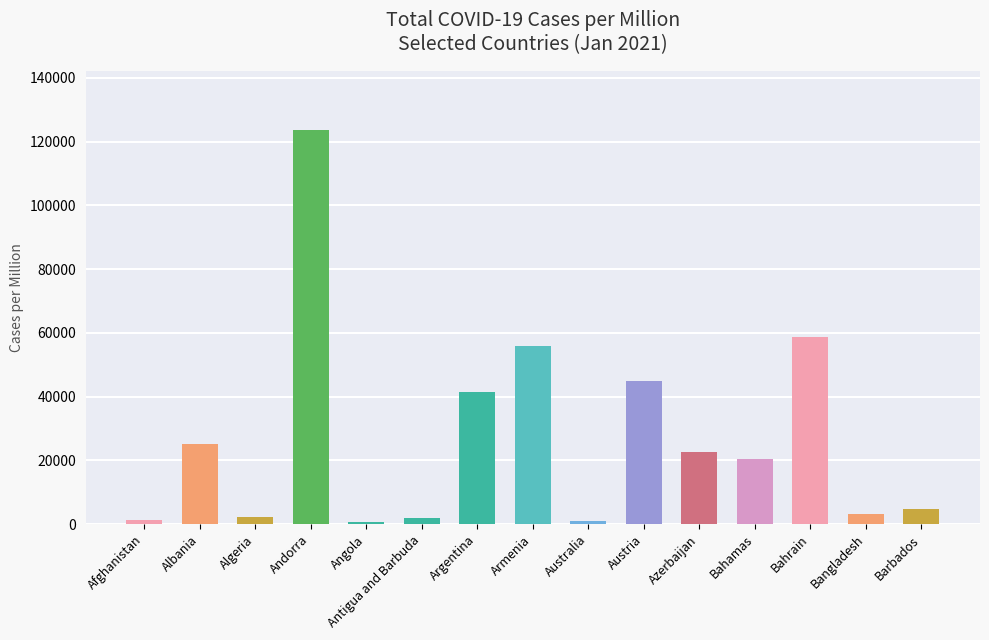

Where does the data first go above 20600?

Albania